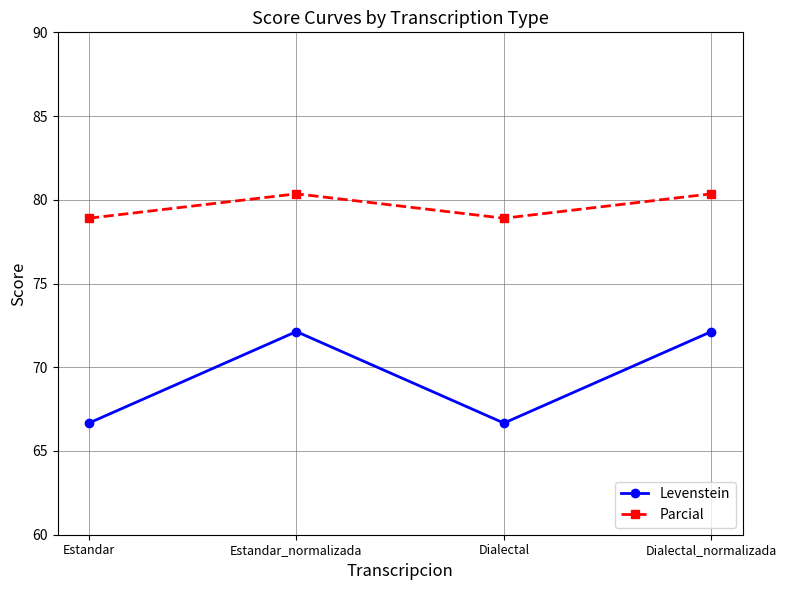

What is the label of the 1st point from the right?

Dialectal_normalizada